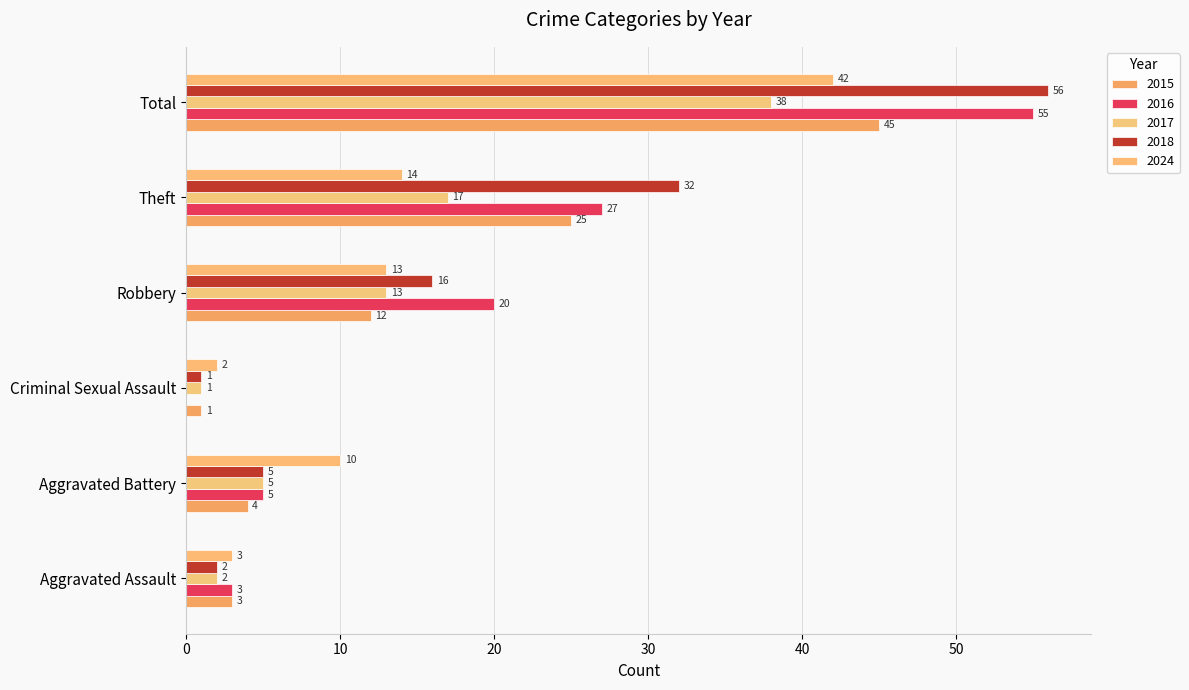

How many values in 2016 are above zero?

5